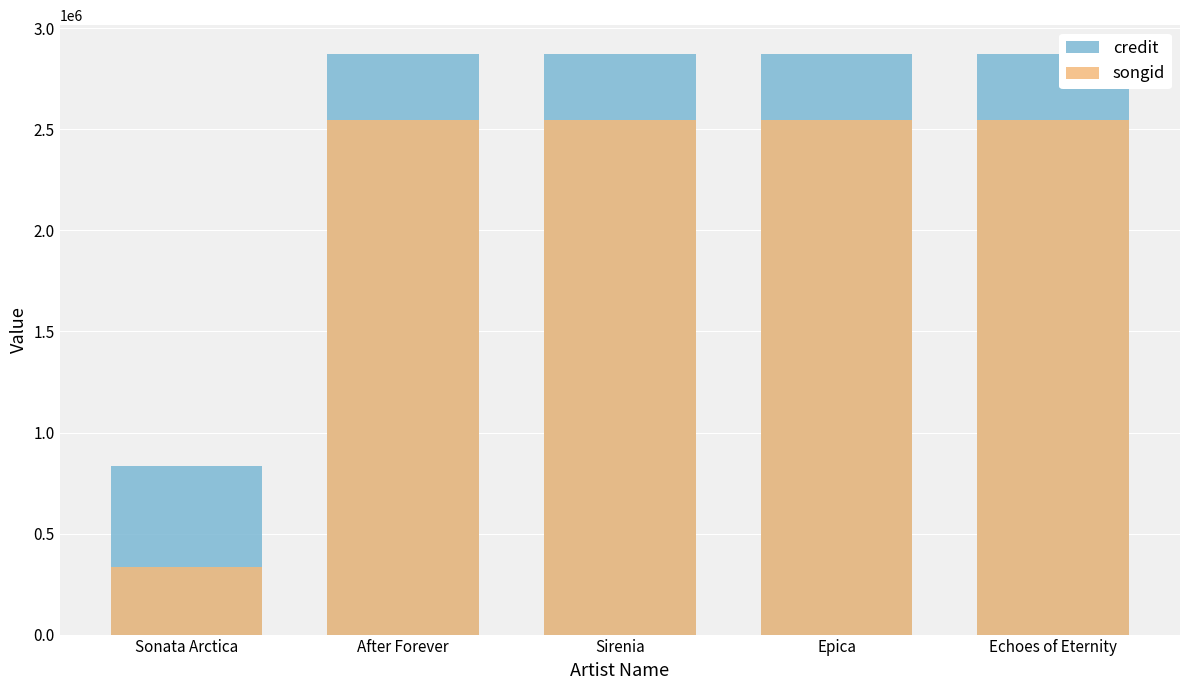

At which category does the chart reach its peak across all series?

After Forever